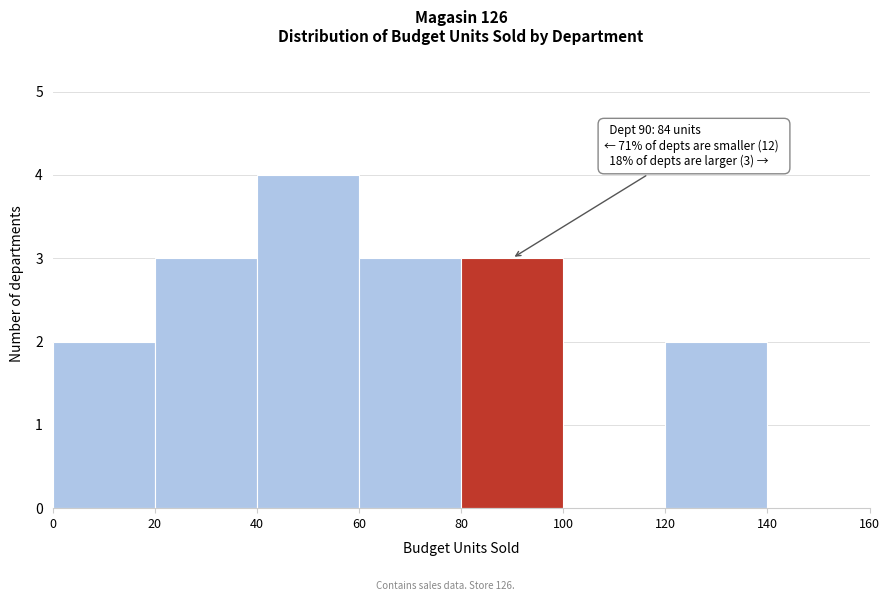

Which range on the x-axis has the tallest bar?

40 to 60